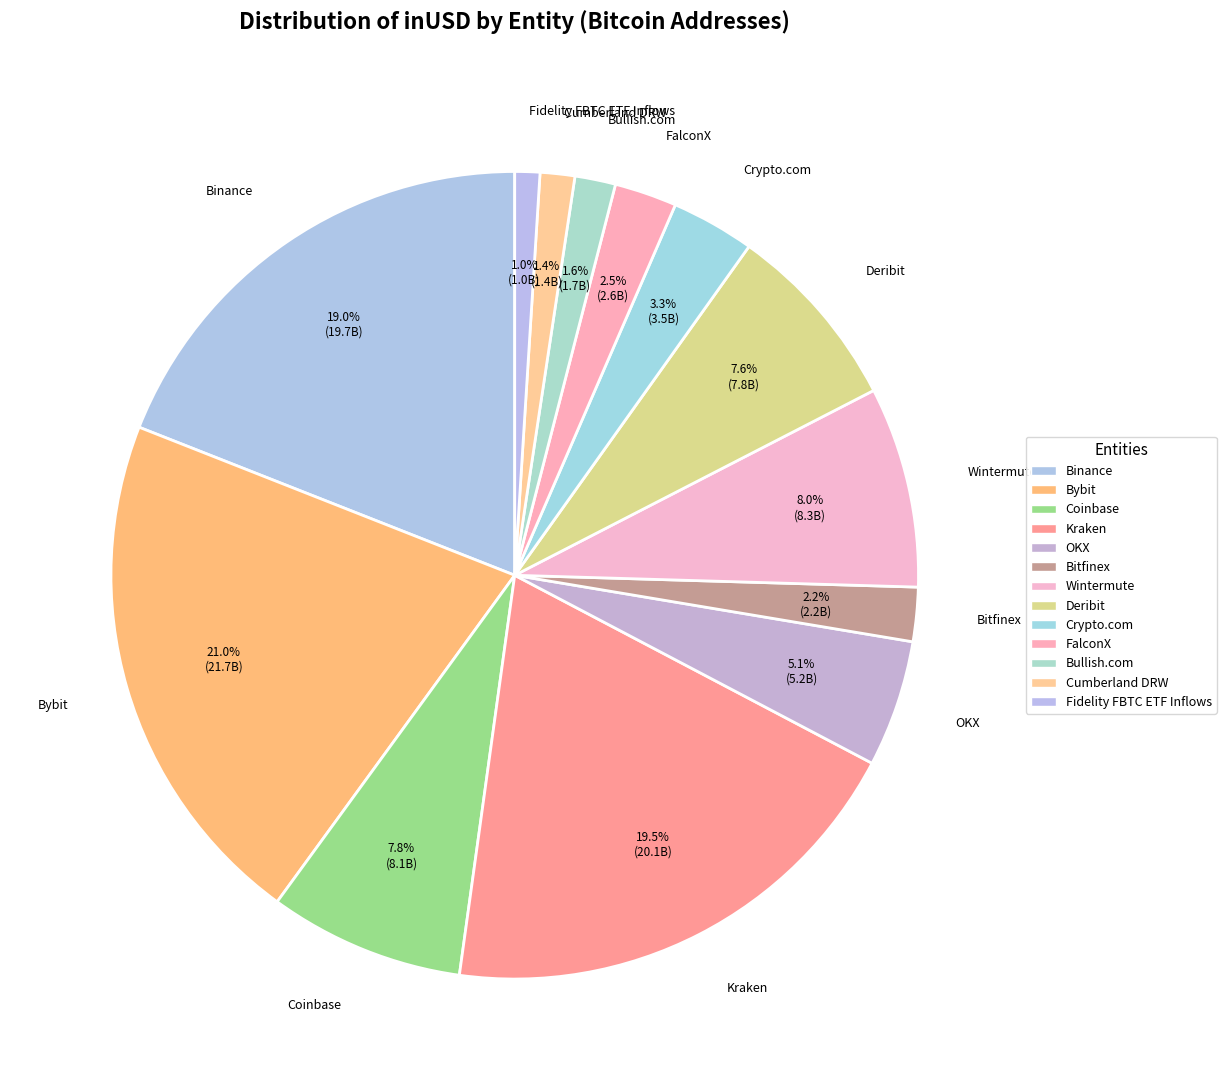

How many slices are in this pie chart?

13